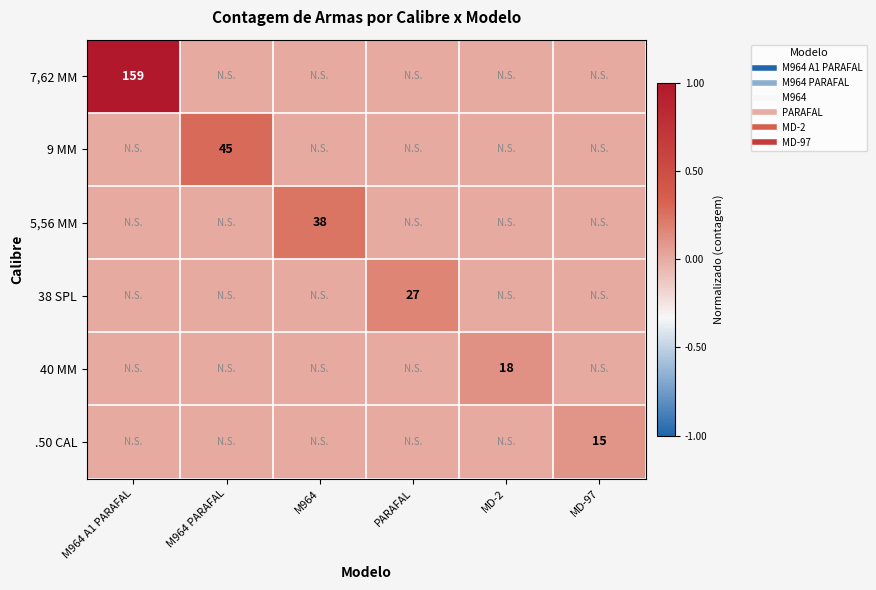

List the labels in order of 5,56 MM value, largest first.

M964, M964 A1 PARAFAL, M964 PARAFAL, PARAFAL, MD-2, MD-97